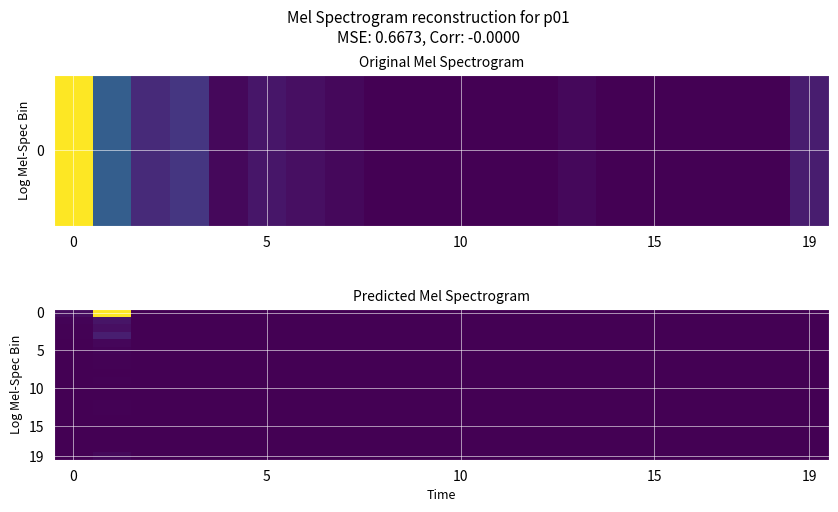

Which label corresponds to the smallest value in the chart?

5